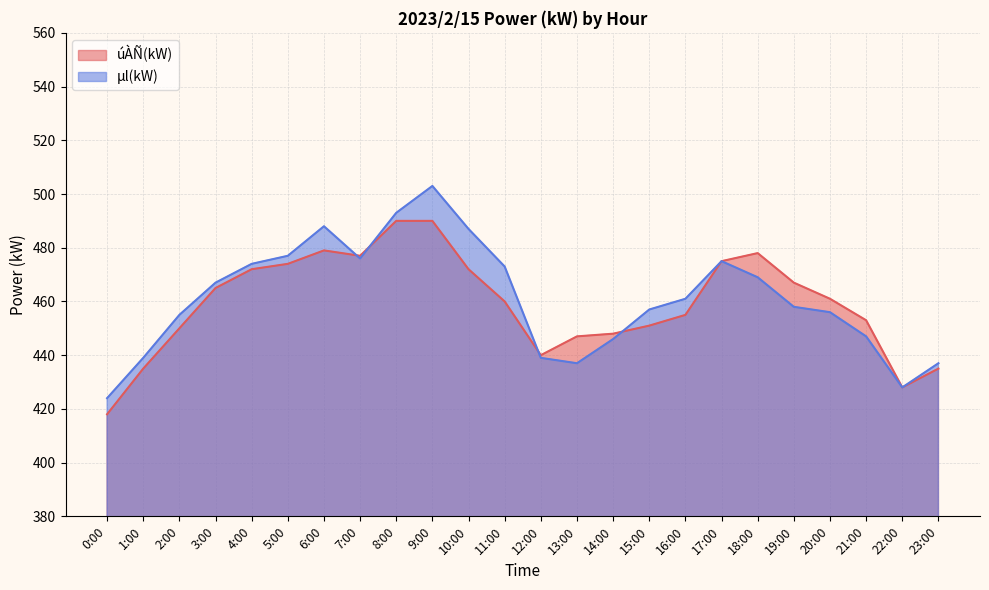

At how many categories does at least one series exceed 499?

1